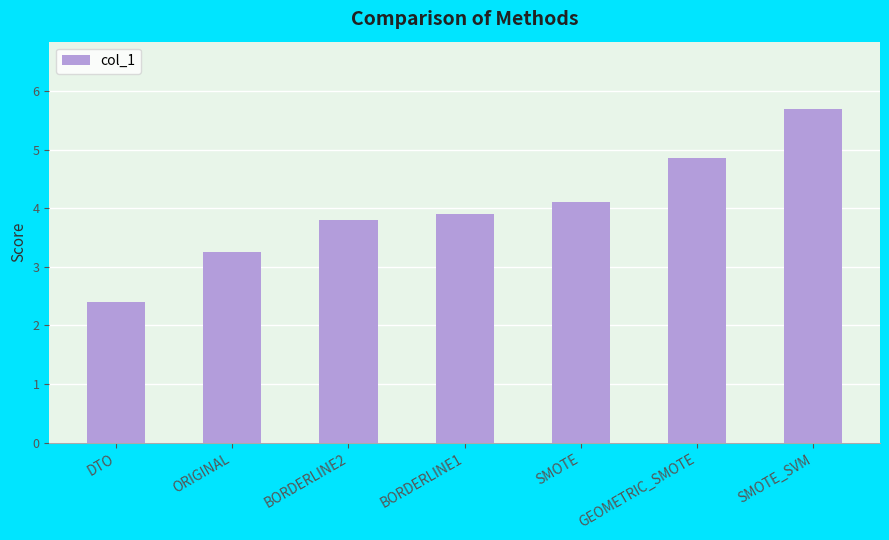

What is the sum of the values at SMOTE and SMOTE_SVM?

9.8